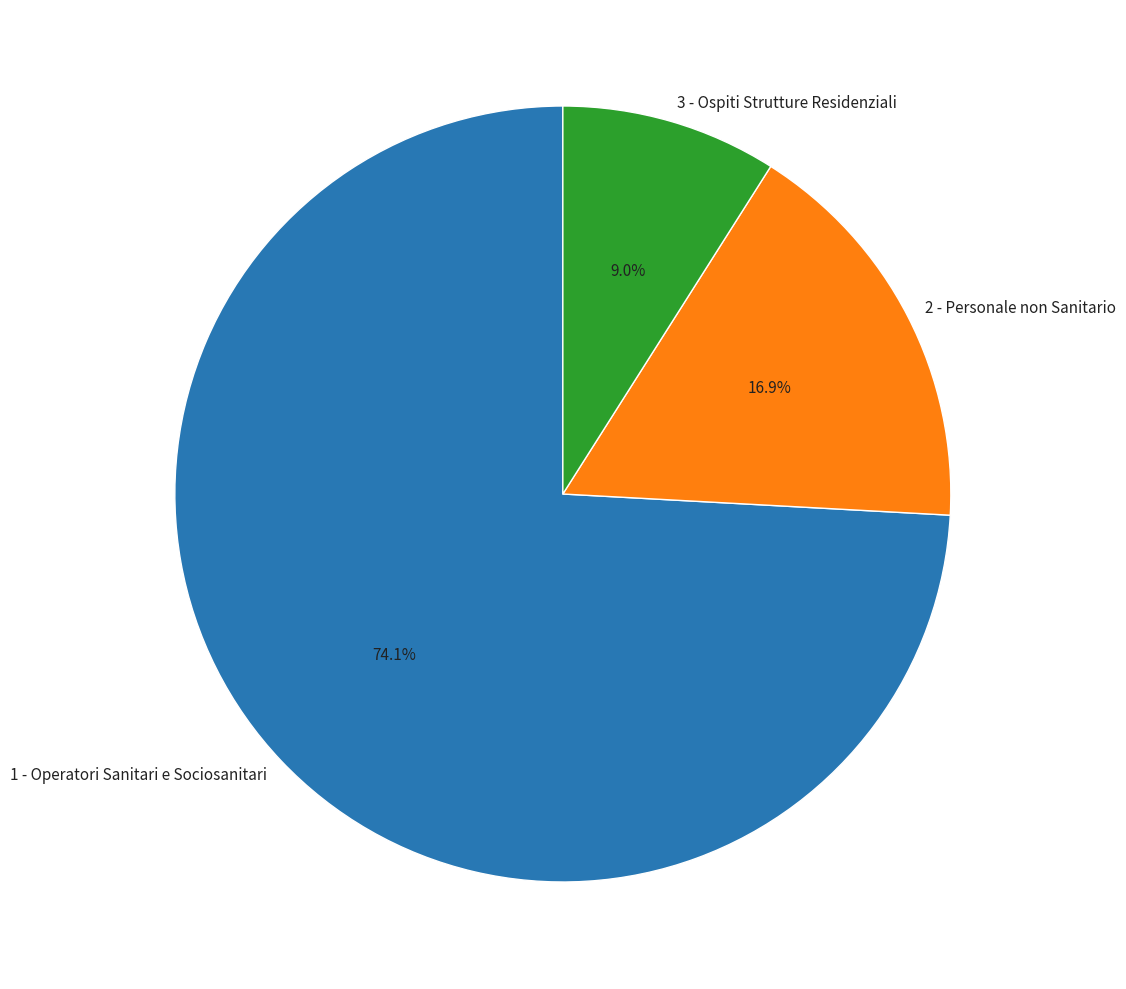

To the nearest percent, what portion does 3 - Ospiti Strutture Residenziali represent?

9%